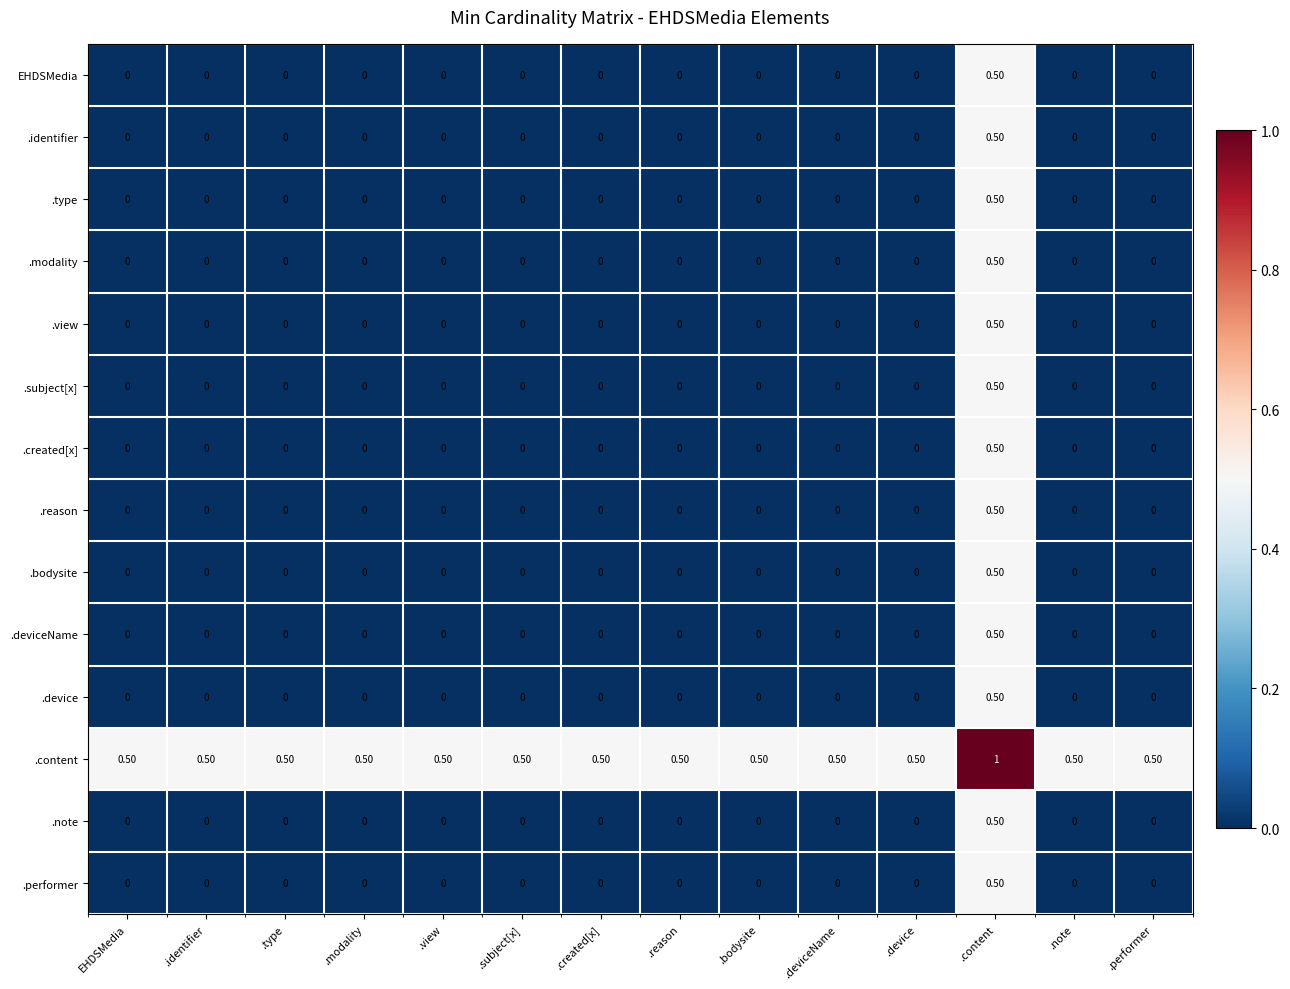

What is the difference between the highest and lowest values at .bodysite?

0.5